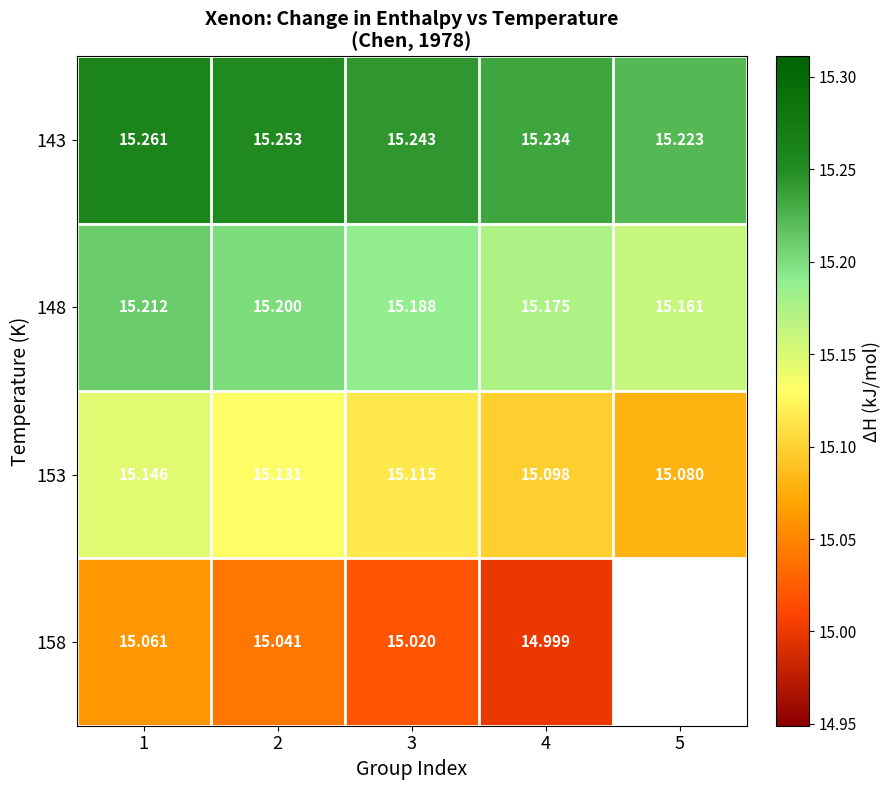

What is the maximum value shown in the chart?

15.3